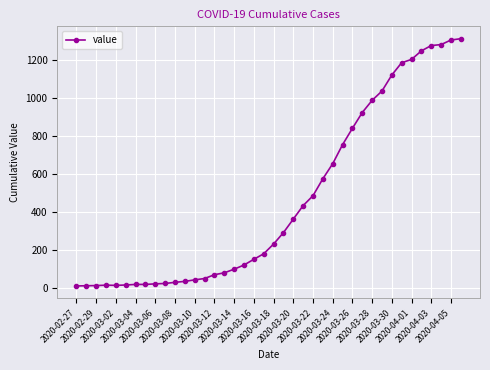

What is the minimum value shown in the chart?

13